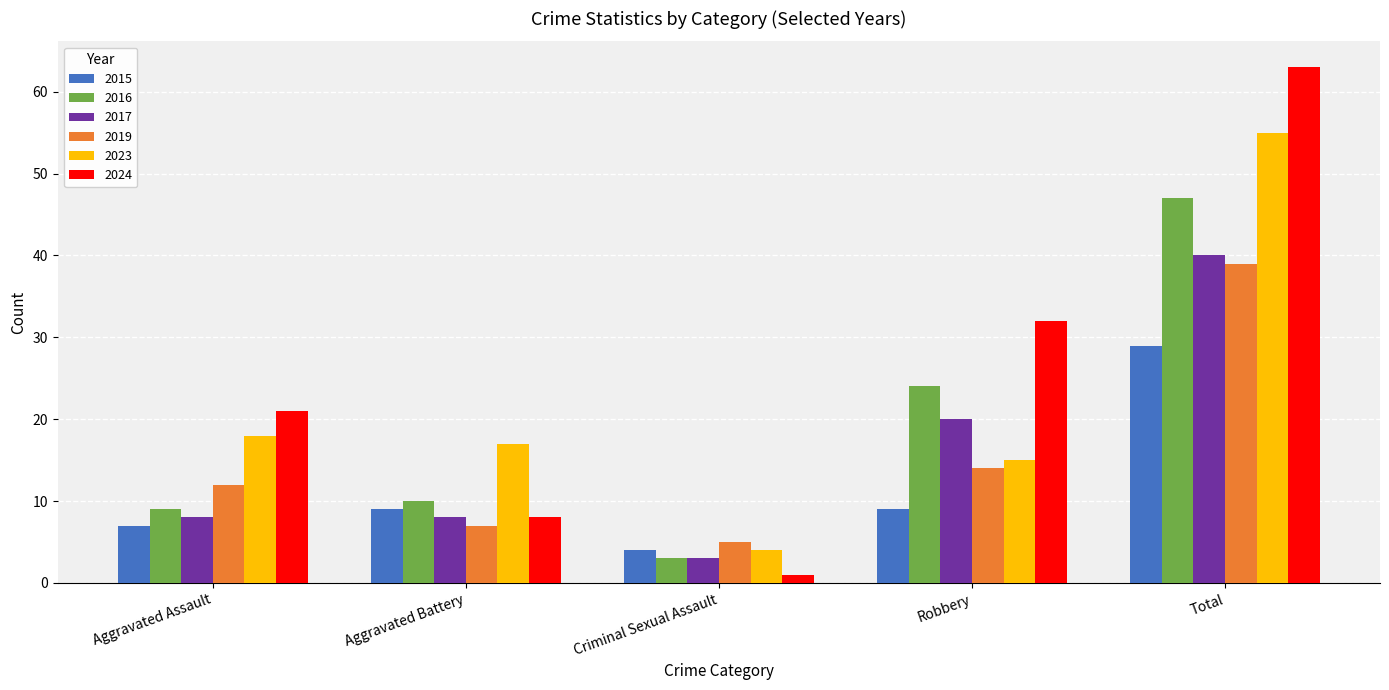

What are all the series names shown in the legend?

2015, 2016, 2017, 2019, 2023, 2024